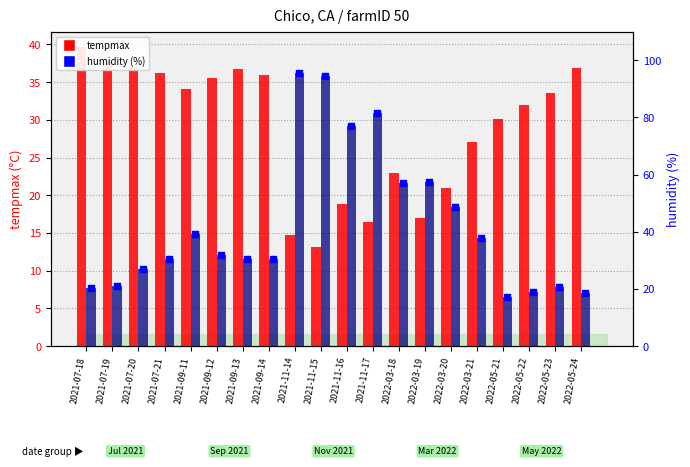

Which series contains the highest Y value?

humidity